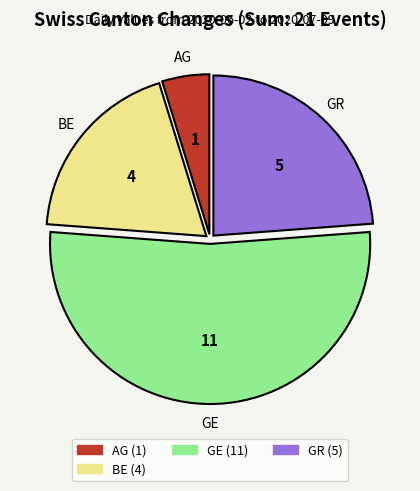

Is there a majority slice in this chart?

Yes